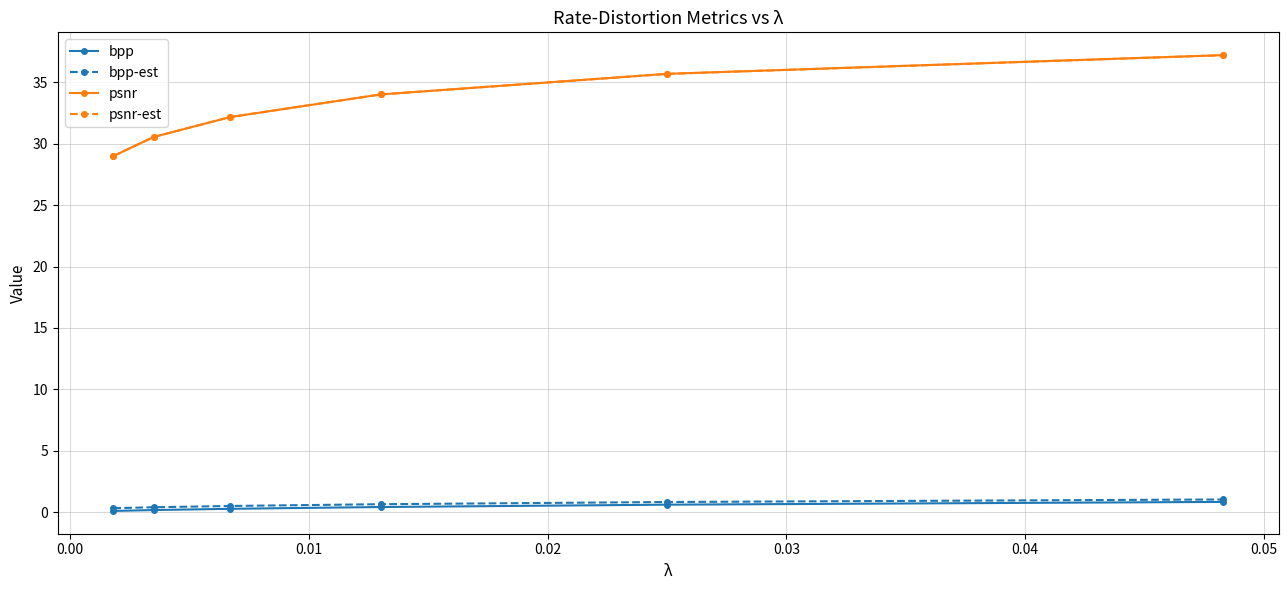

What is the difference between the maximum and minimum values in the bpp-est series?

0.7